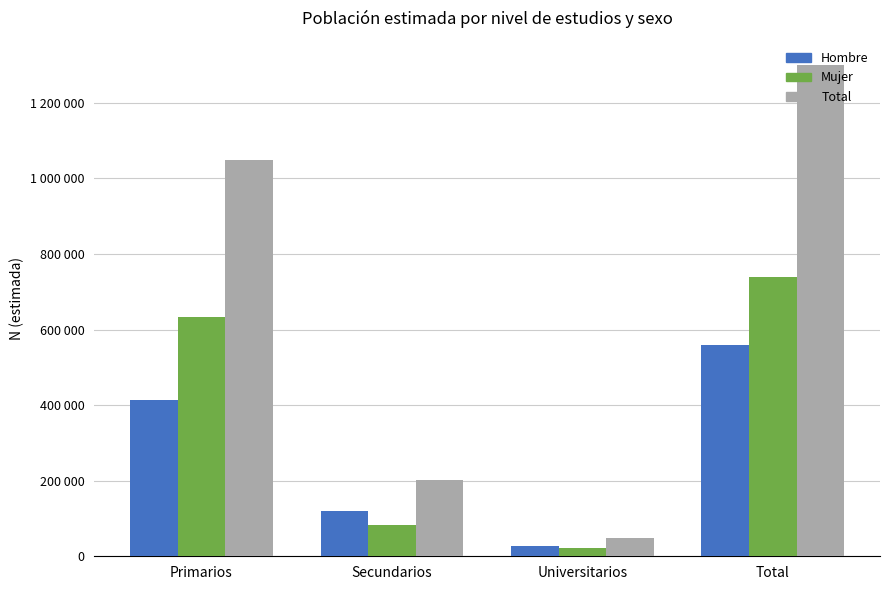

What is the value of the Hombre bar at the 4th from the left?

559637